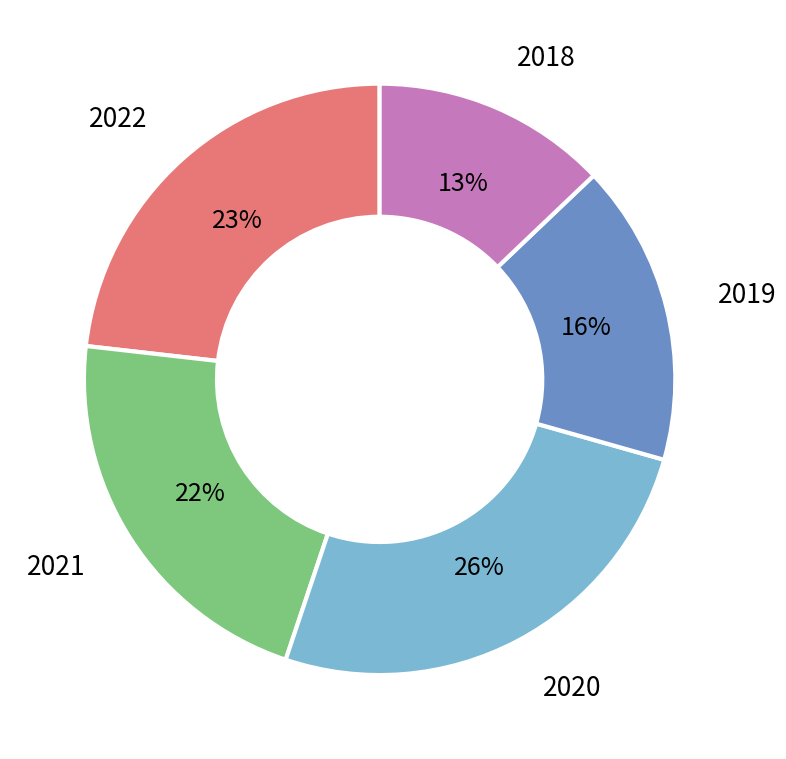

Is there any slice that represents more than half of the pie?

No